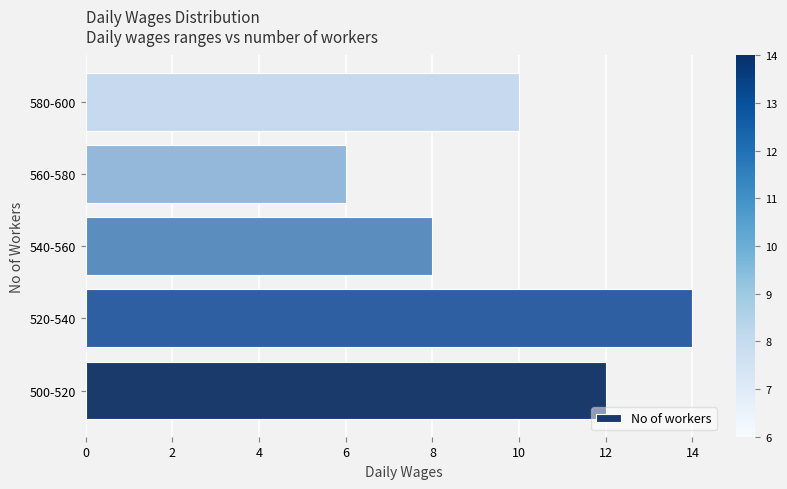

List the labels in order of value, smallest first.

560-580, 540-560, 580-600, 500-520, 520-540